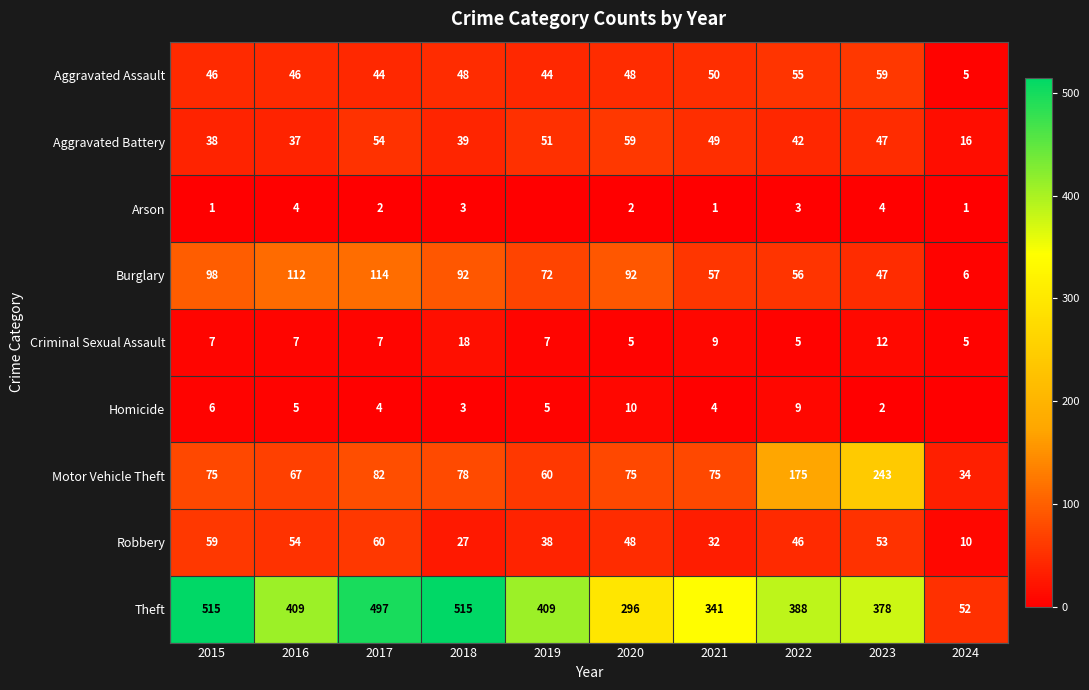

At how many categories does at least one series exceed 276?

9